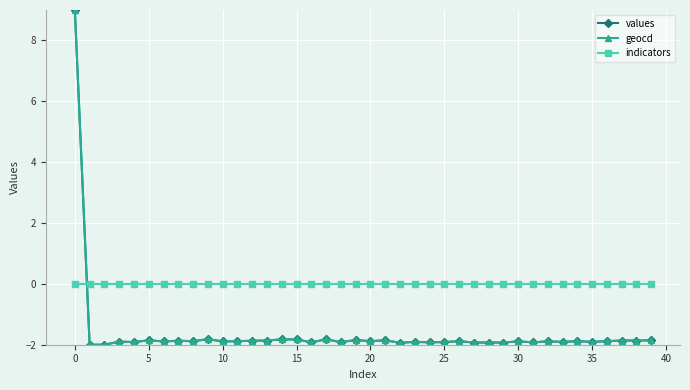

Which series has the largest total across all categories?

indicators